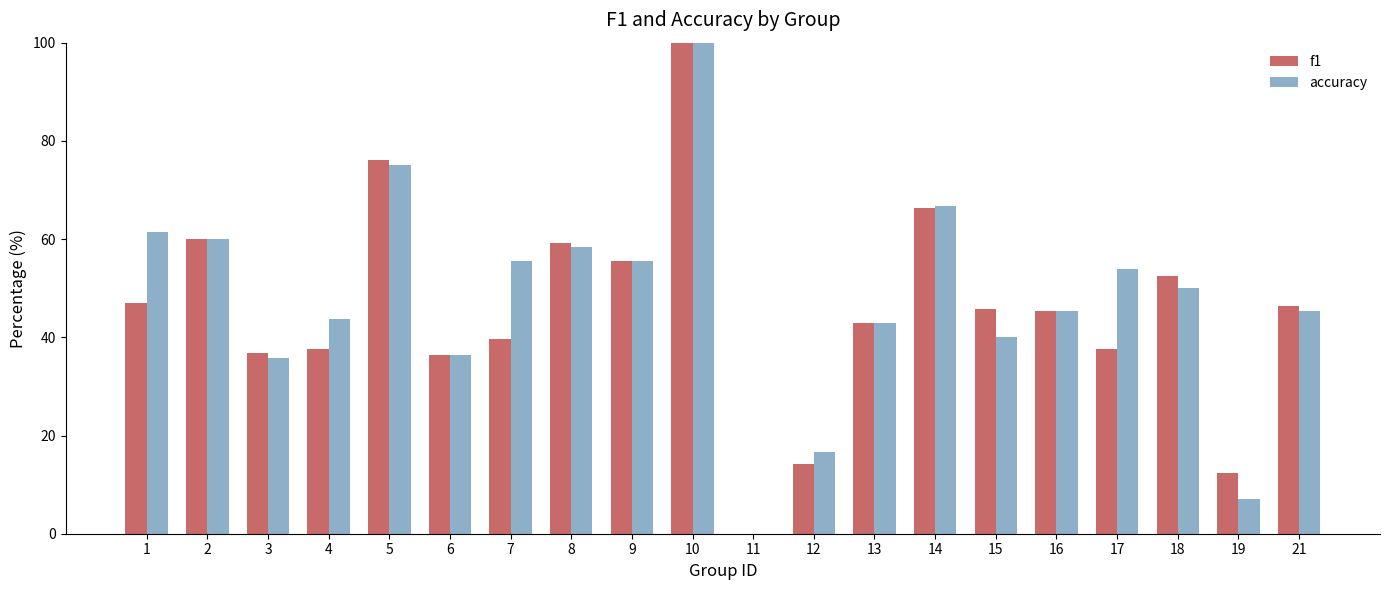

What is the average value of the accuracy series?

0.5